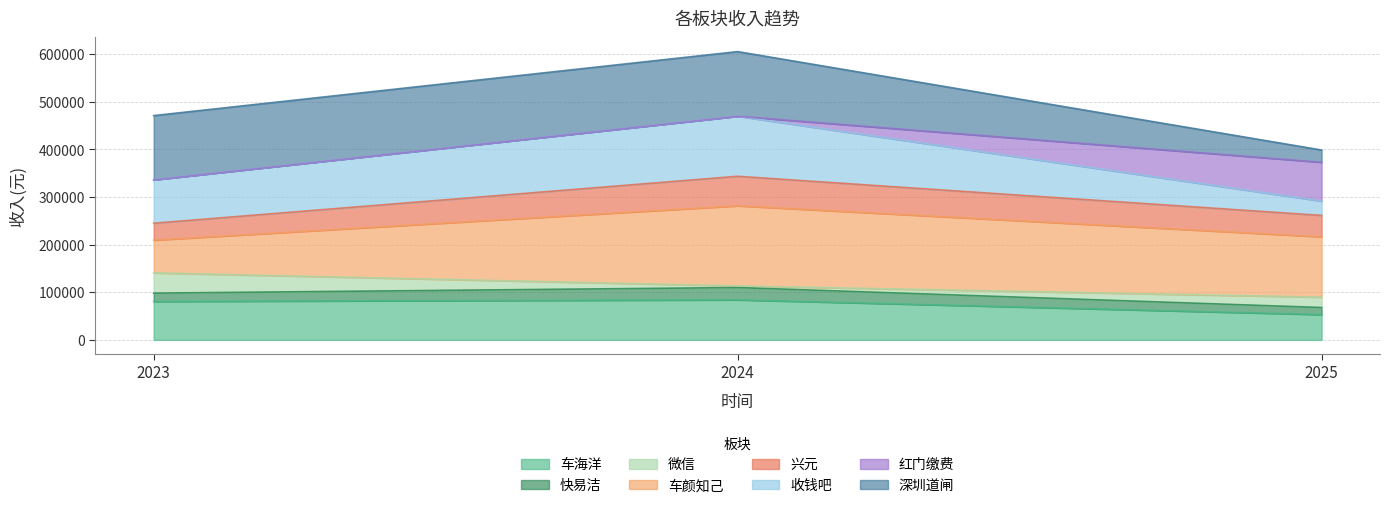

At which category is the sum across all series the highest?

2024